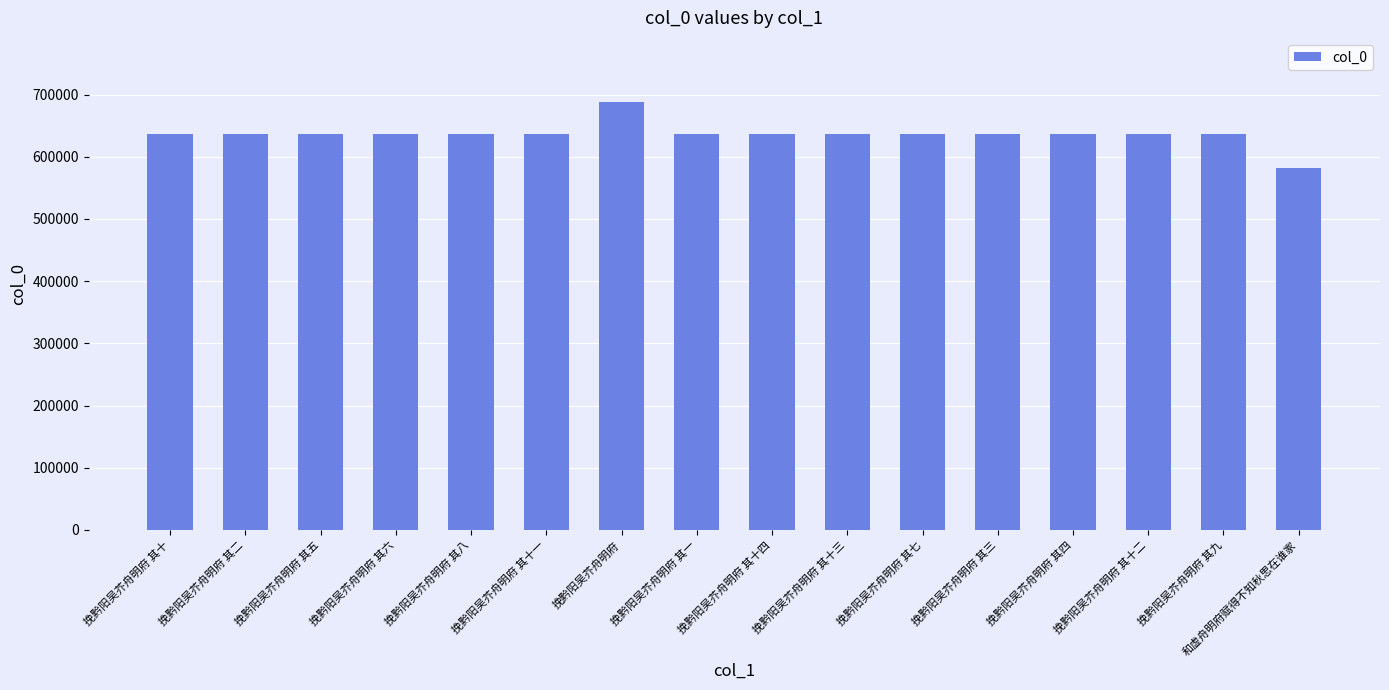

What is the average value?

636704